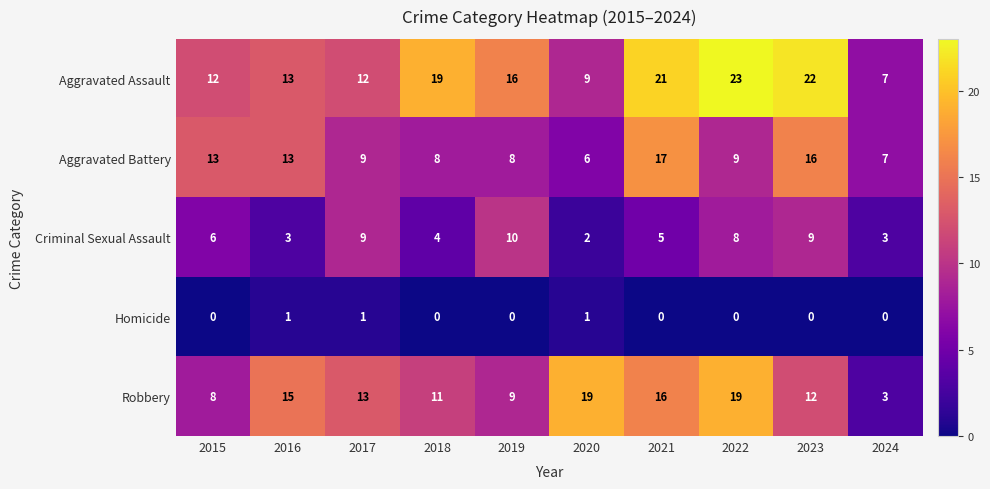

Where is Criminal Sexual Assault nearest to the value 6?

2015